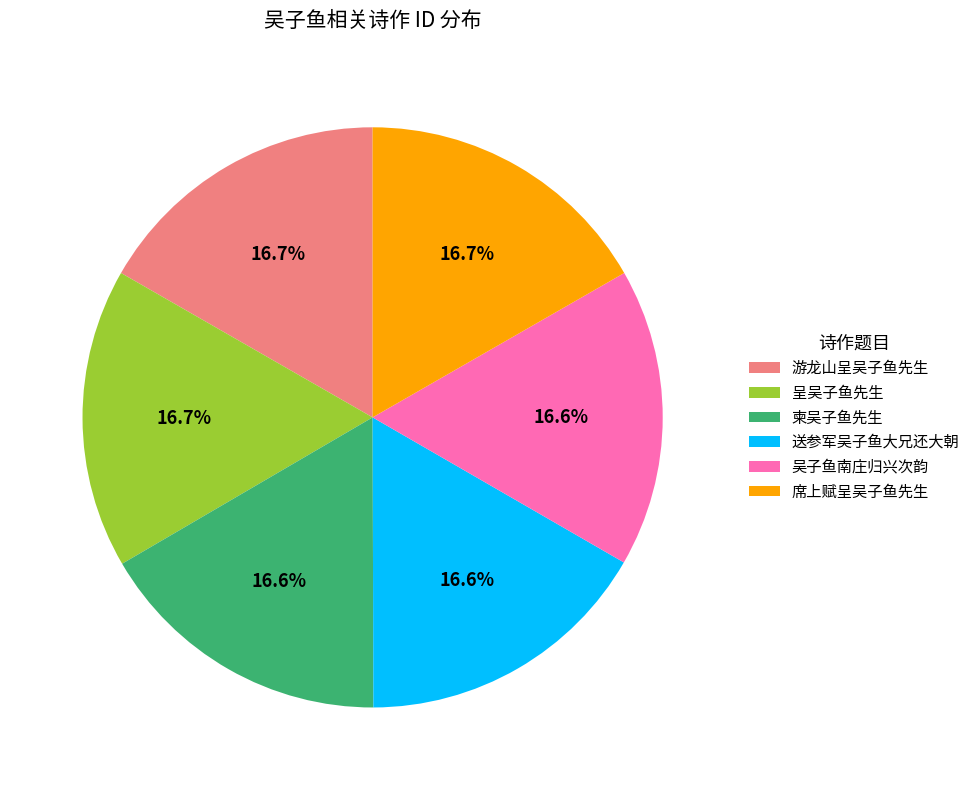

How many segments does this pie chart have?

6